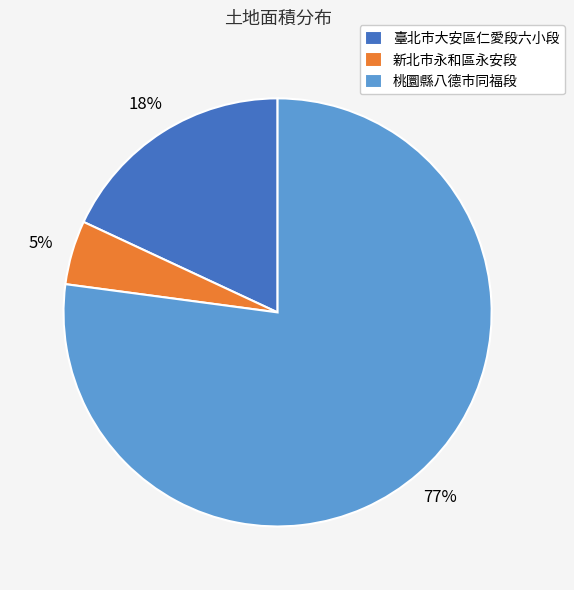

Do 桃圜縣八德市同福段 and 新北市永和區永安段 together represent more than half of the pie?

Yes